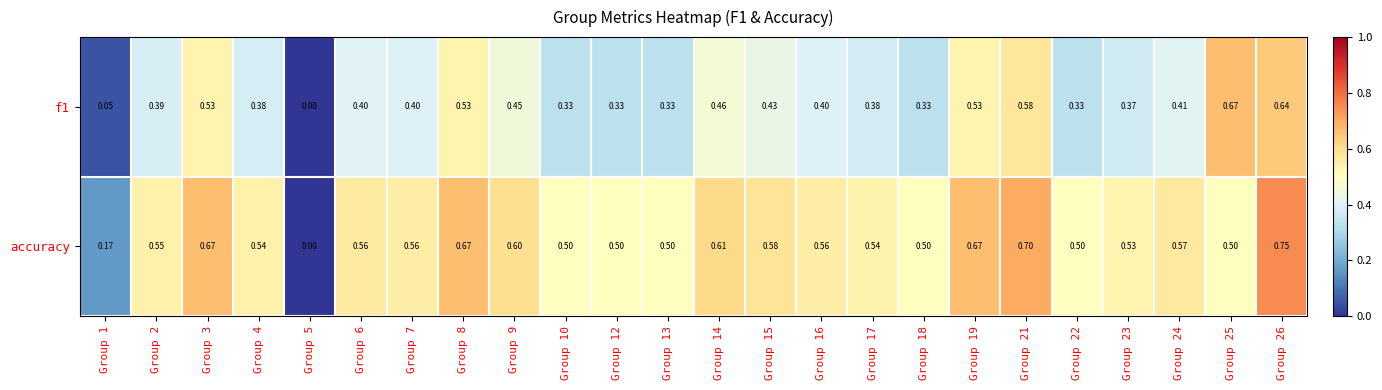

Which series has the widest spread of values?

accuracy